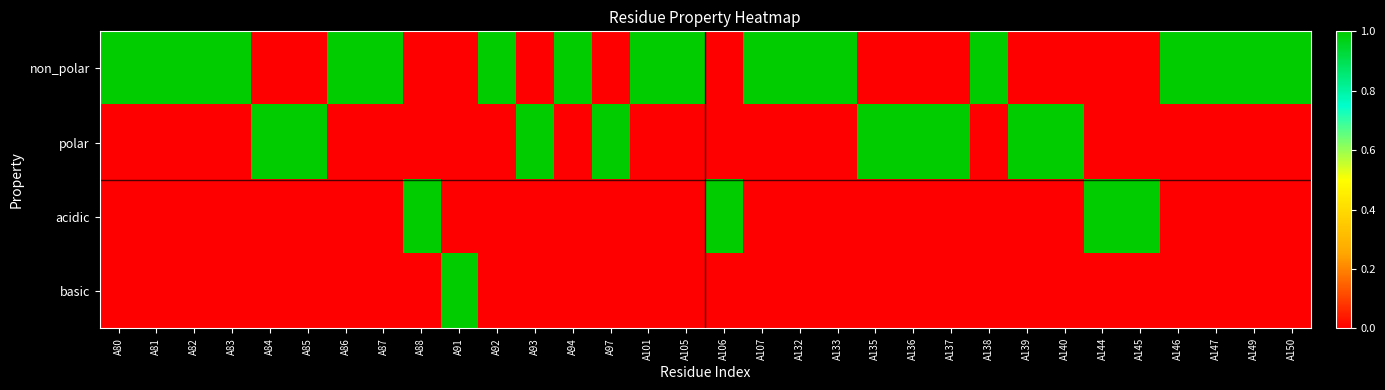

Which series has the largest total across all categories?

non_polar